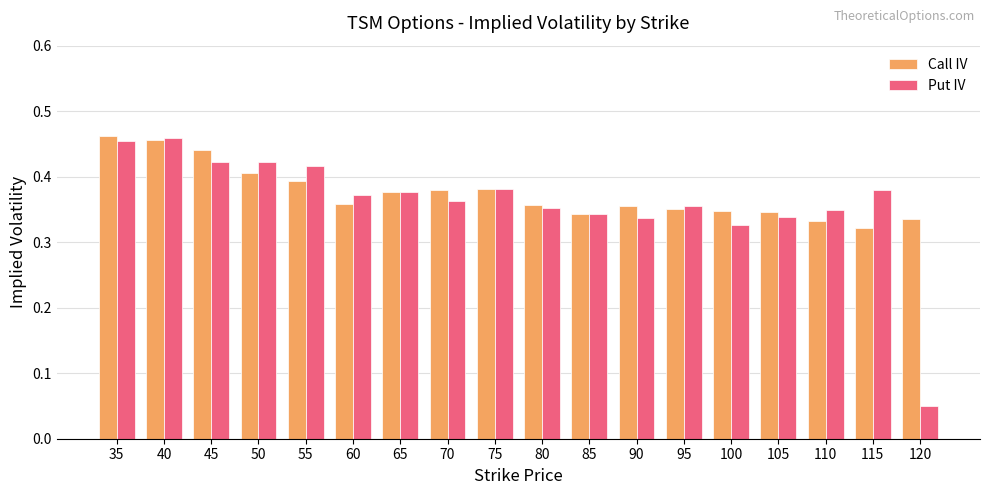

The Call IV series shows 0.1 at 120. True or false?

False